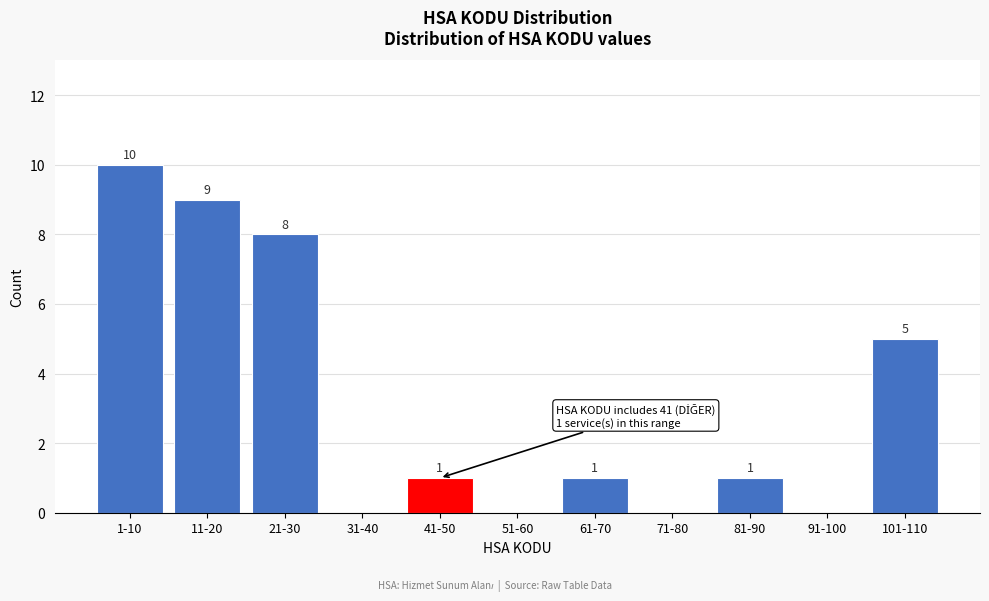

Reading left to right, extract all data points from this chart.

1-10=10	11-20=9	21-30=8	31-40=0	41-50=1	51-60=0	61-70=1	71-80=0	81-90=1	91-100=0	101-110=5